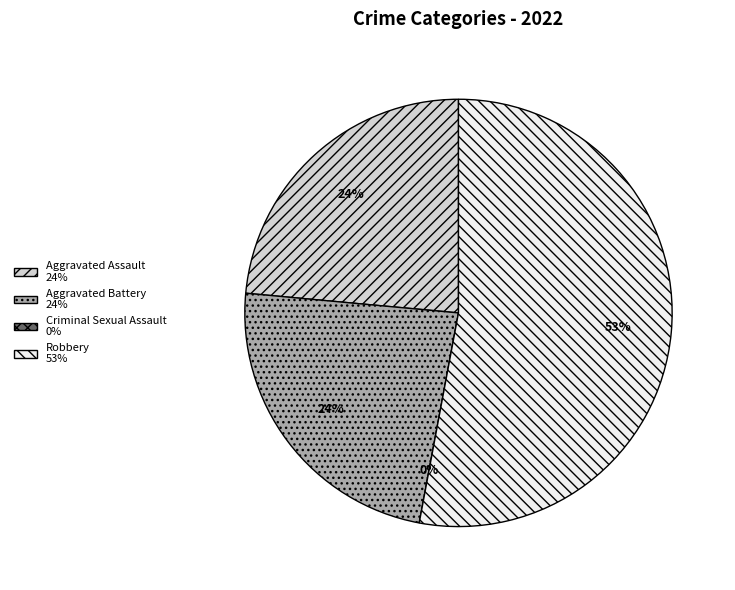

True or false: 2 accounts for 0% of the total.

True